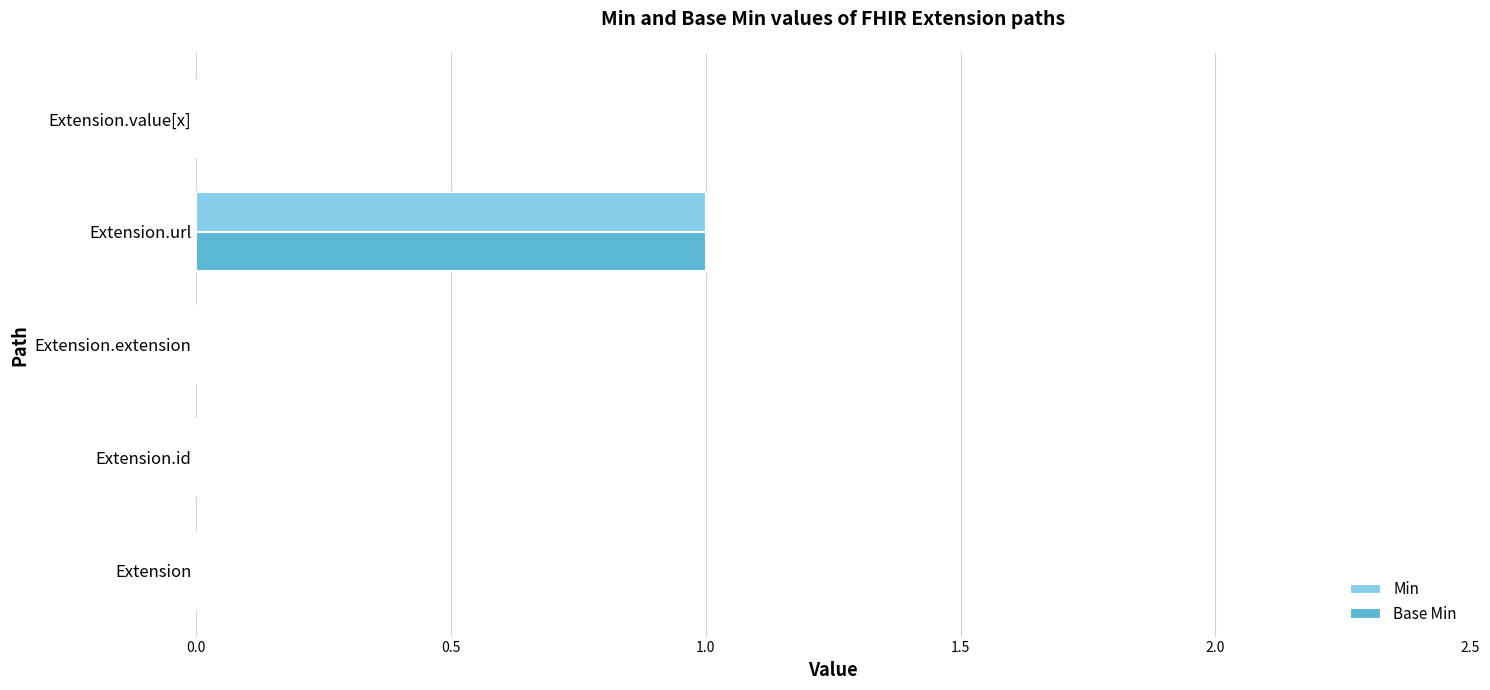

At which category is the sum across all series the highest?

Extension.url